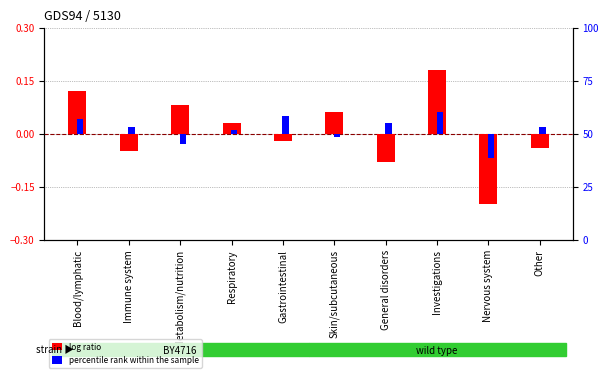

Between Investigations and Gastrointestinal, which is larger?

Investigations